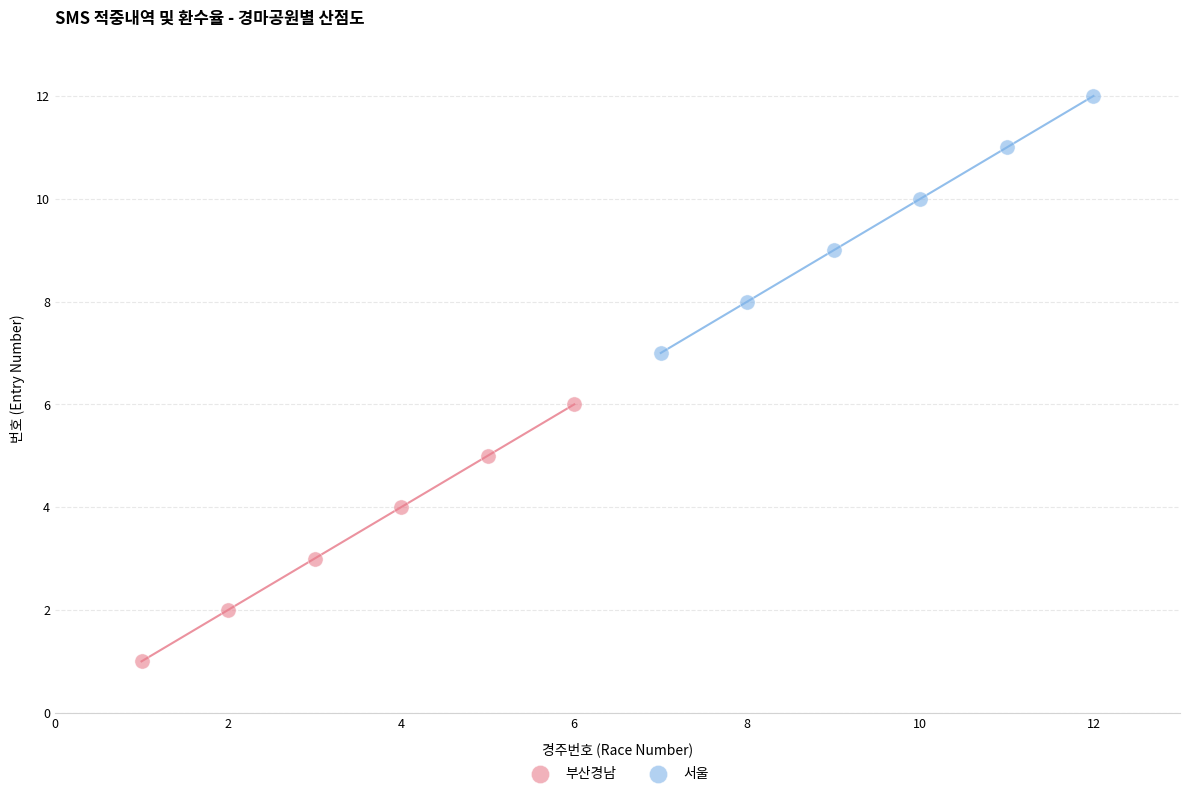

Which series reaches the maximum Y coordinate?

서울